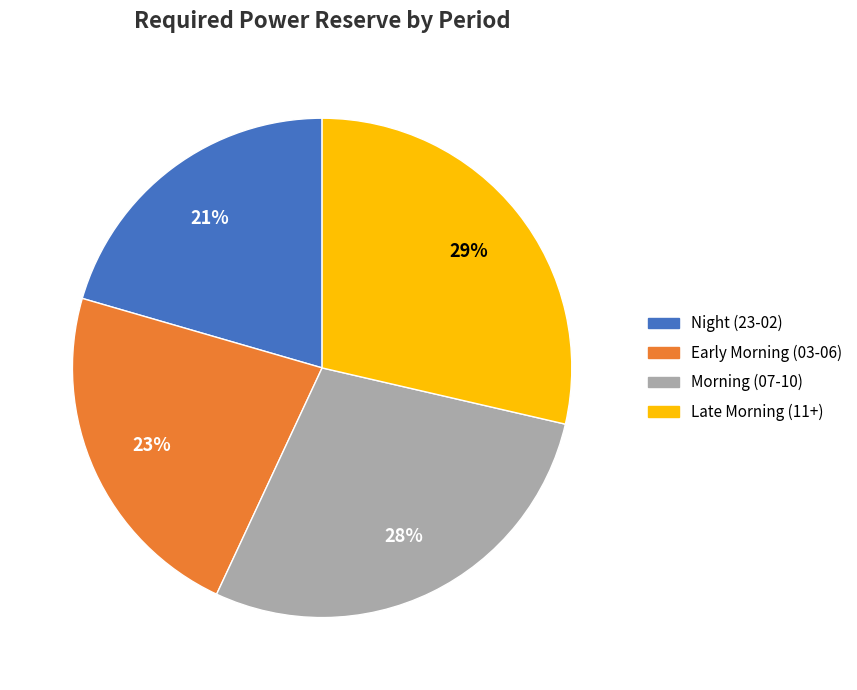

Which slice is the smallest?

Night (23-02)